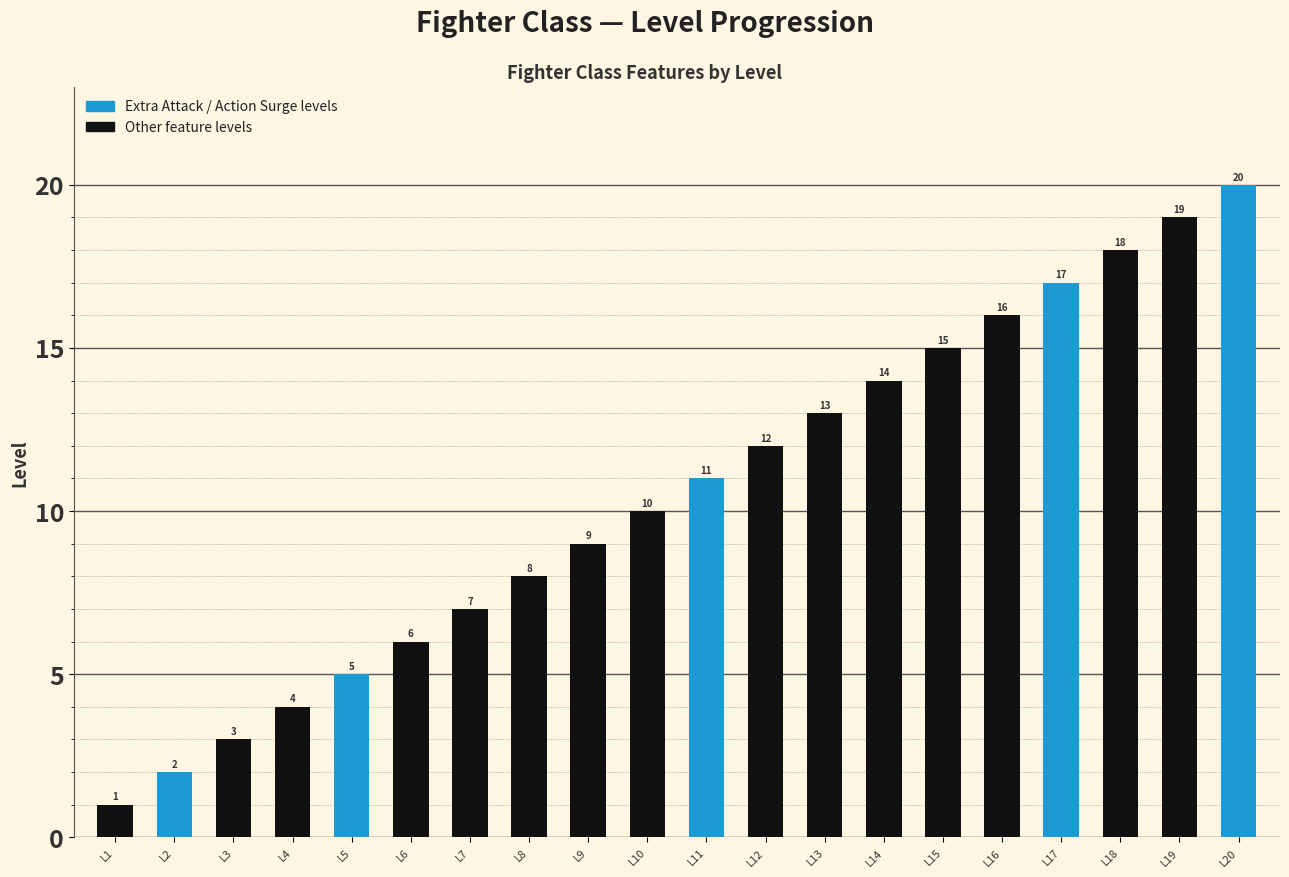

What is the value of the 7th bar from the left?

7